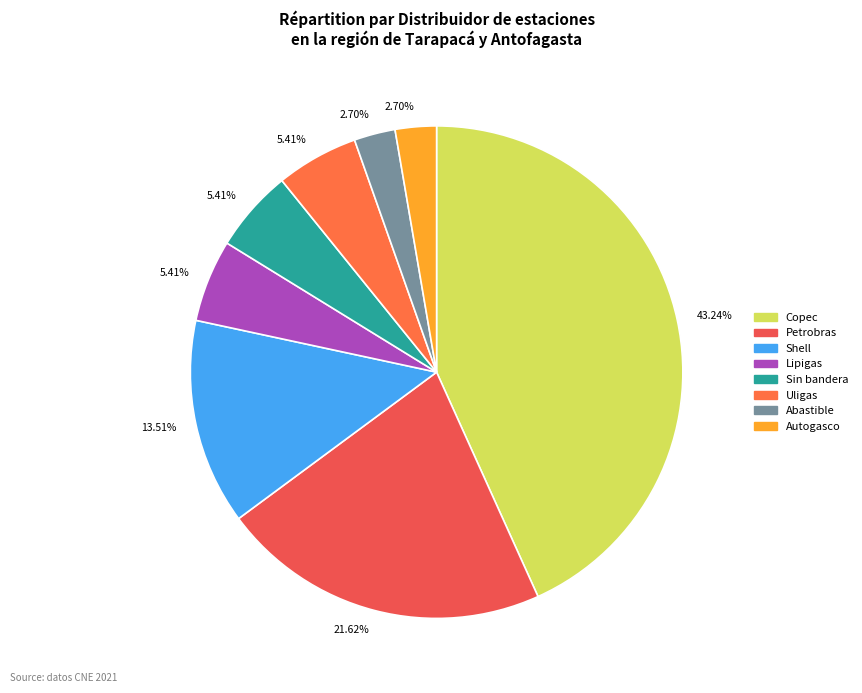

How many segments does this pie chart have?

8